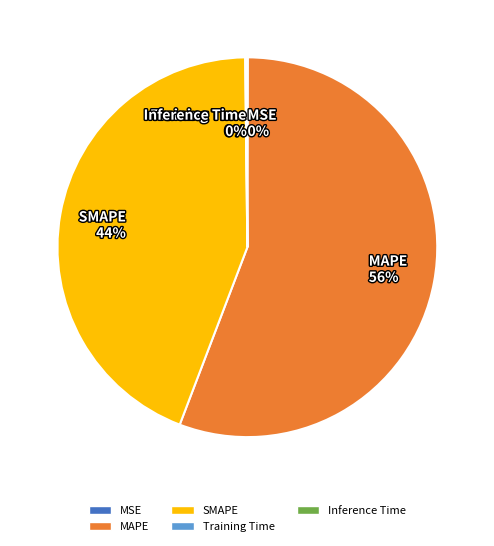

To the nearest percent, what portion does SMAPE represent?

44%